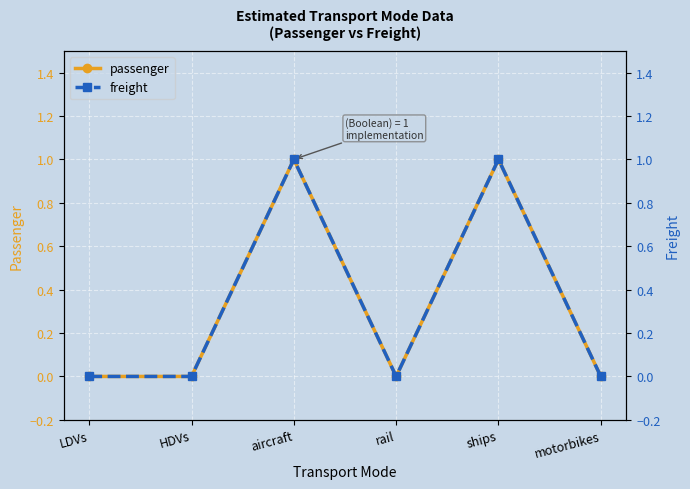

Which series has the widest spread of values?

passenger